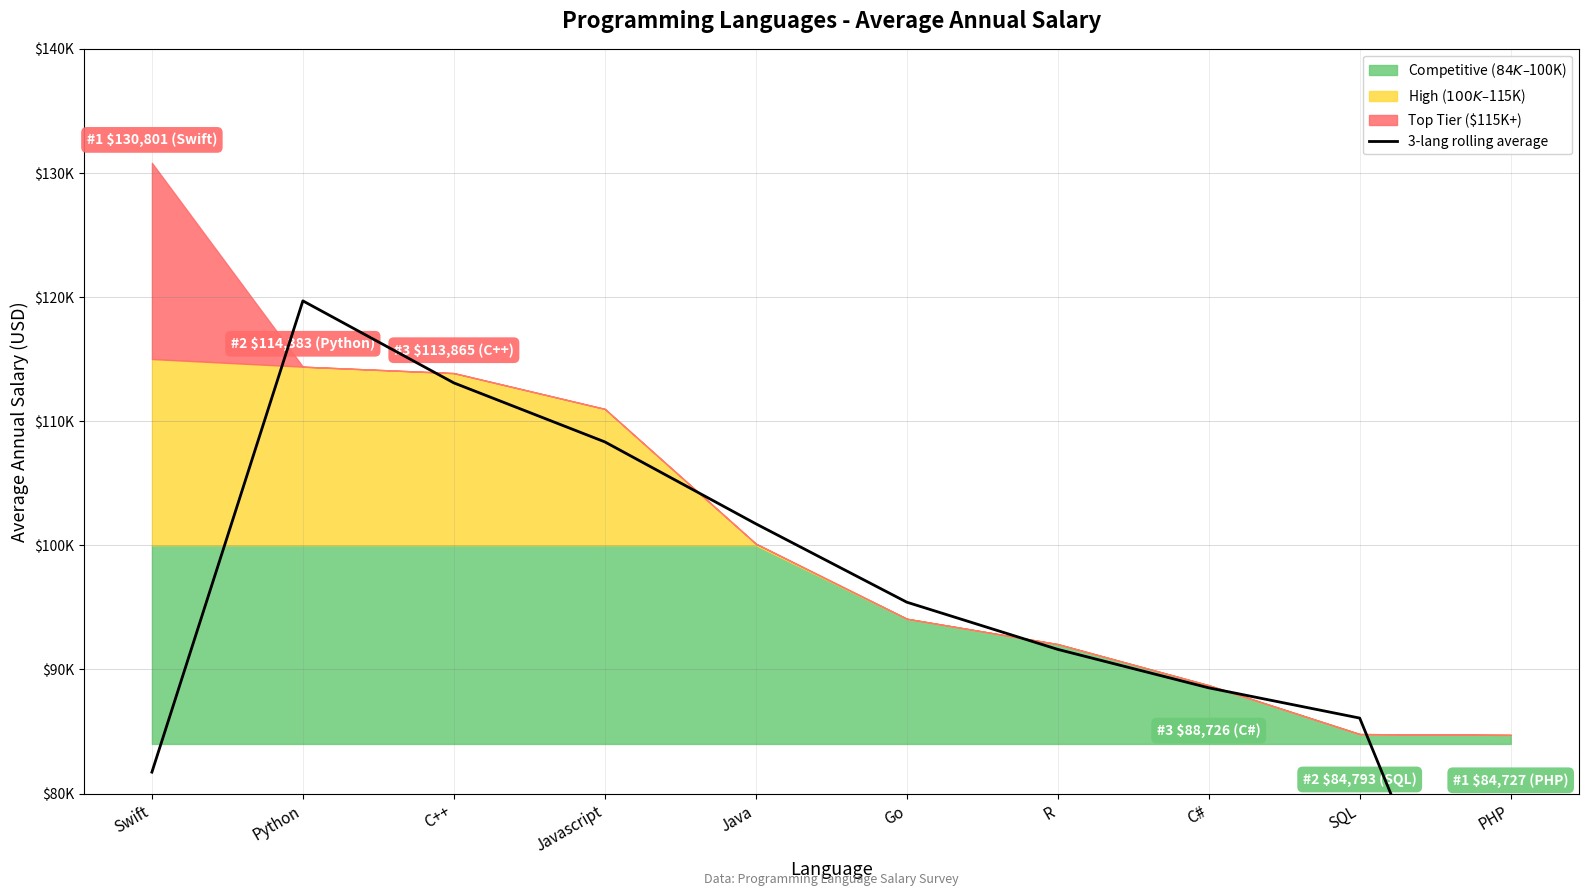

What is the average value?

94268.2